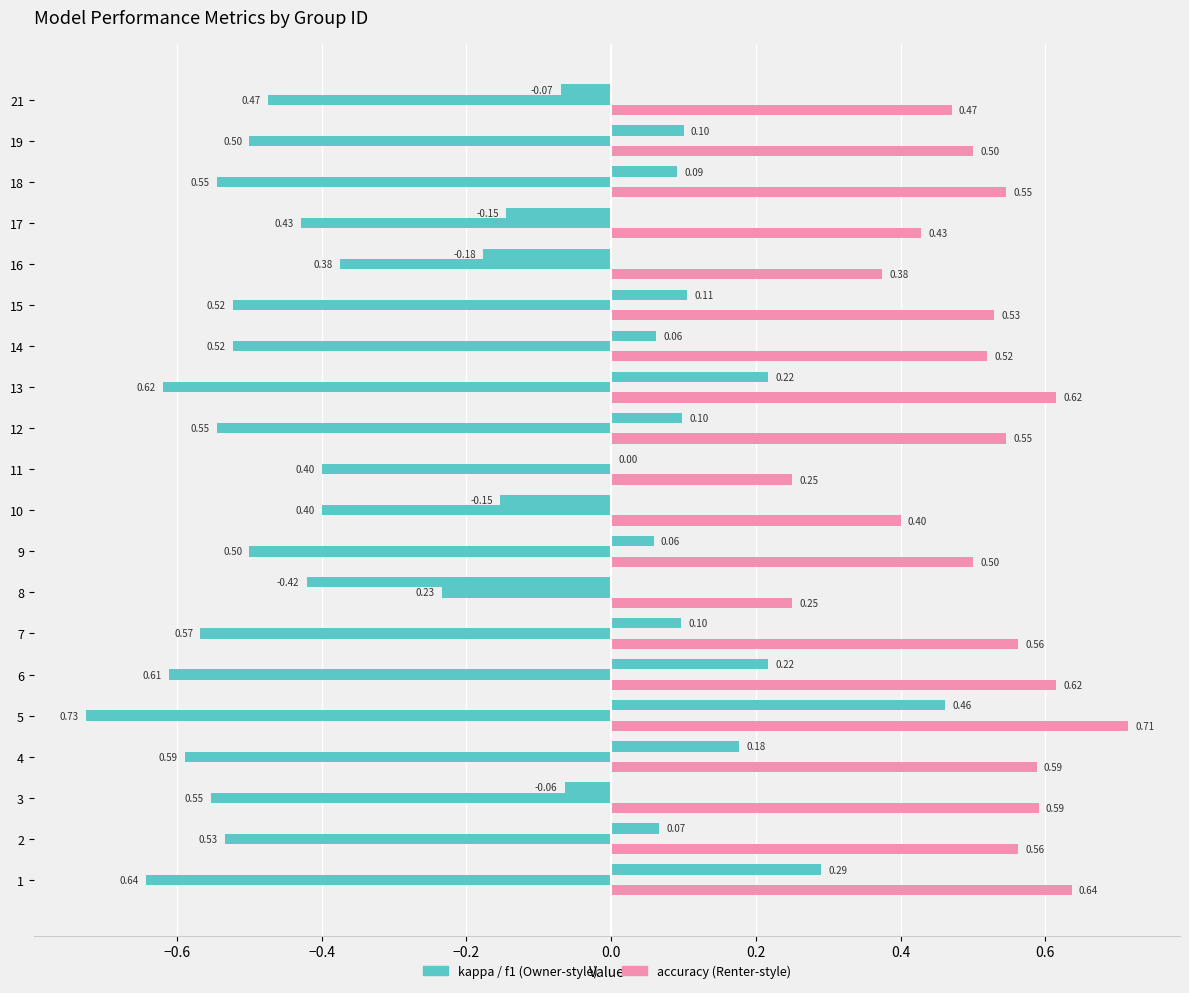

How many series are shown in this chart?

3